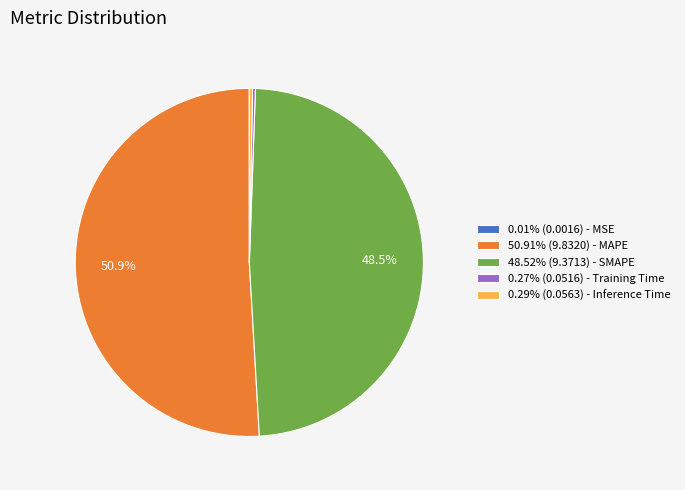

Do 50.91% (9.8320) - MAPE and 48.52% (9.3713) - SMAPE together represent more than half of the pie?

Yes